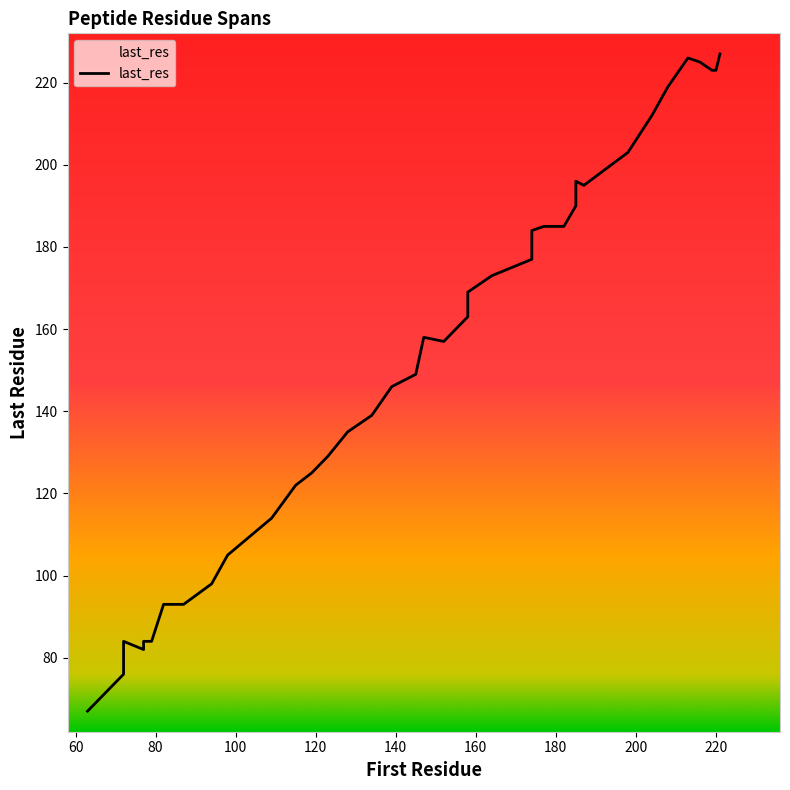

At which category does the chart reach its peak across all series?

221